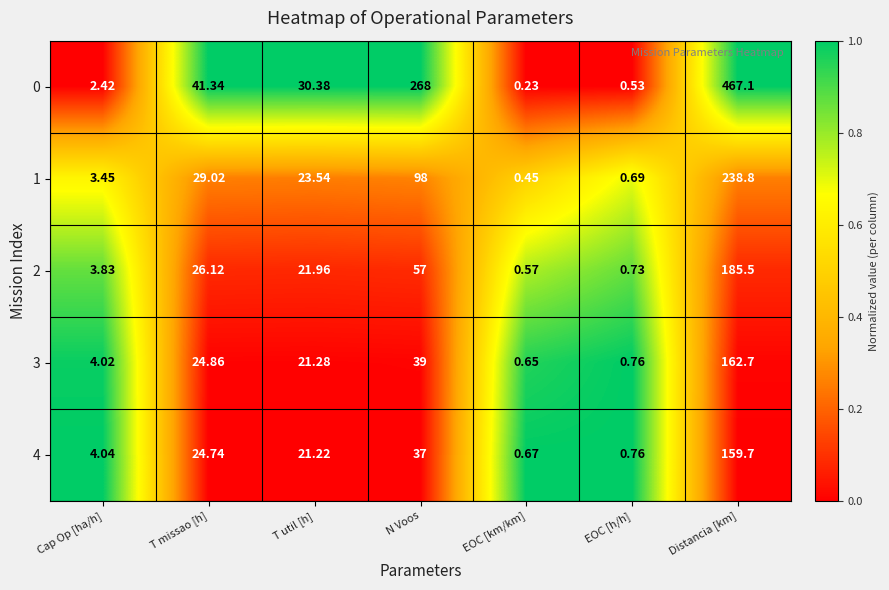

Where is 1 nearest to the value 119?

N Voos